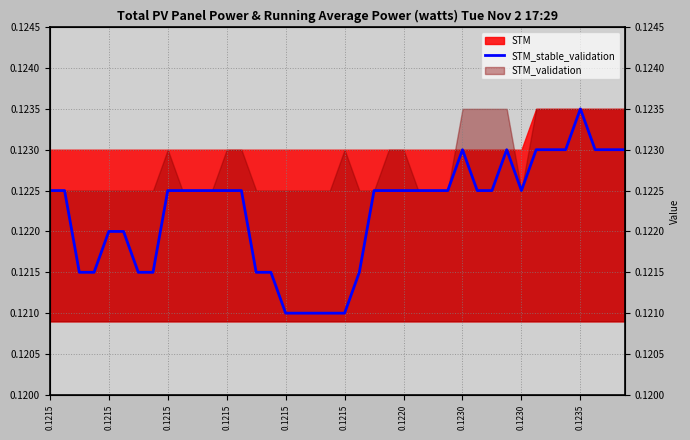

How many values are between 0 and 1?

40